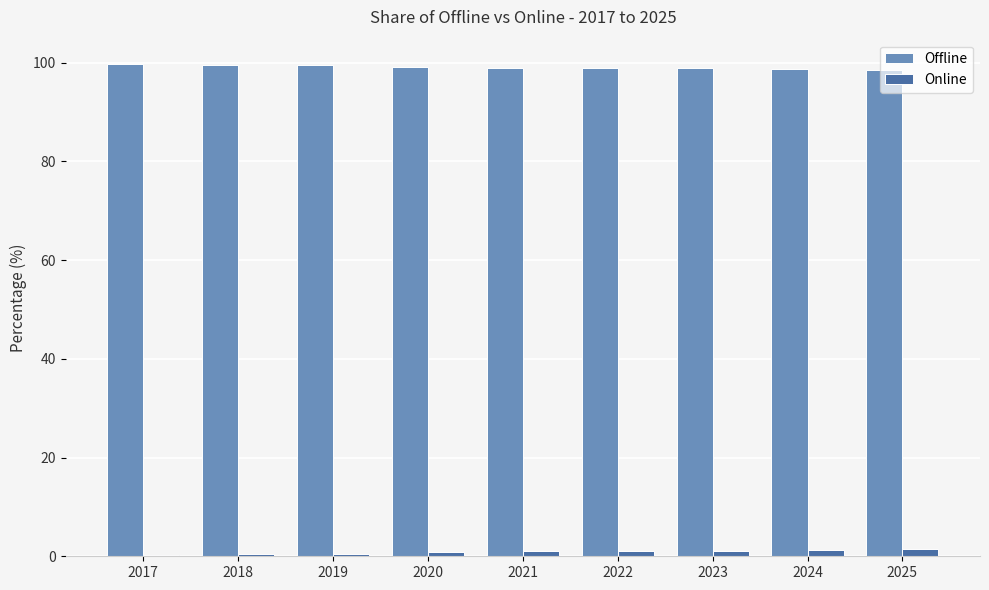

Is it true that Offline equals 99.5 at 2019?

True